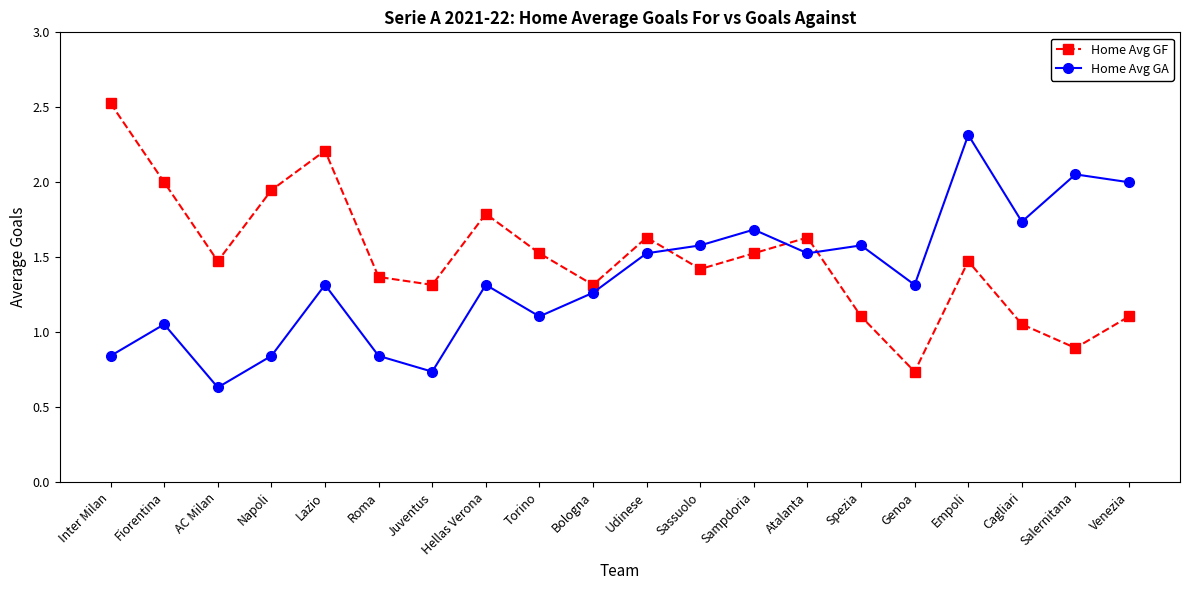

Is it true that Home Avg GA equals 0.6 at Salernitana?

False